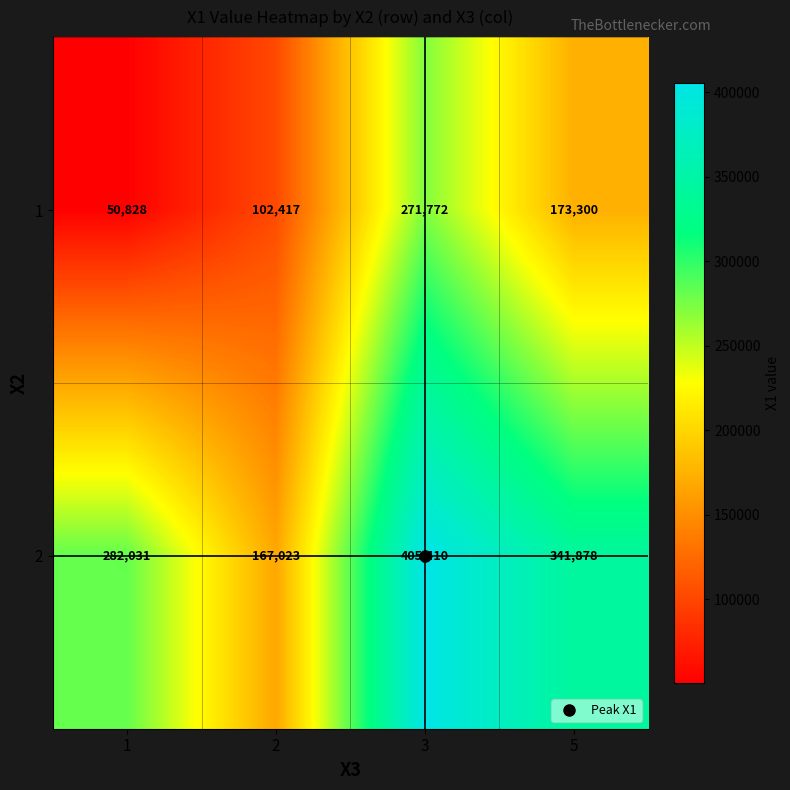

What is the lowest value of the 1 series?

50828